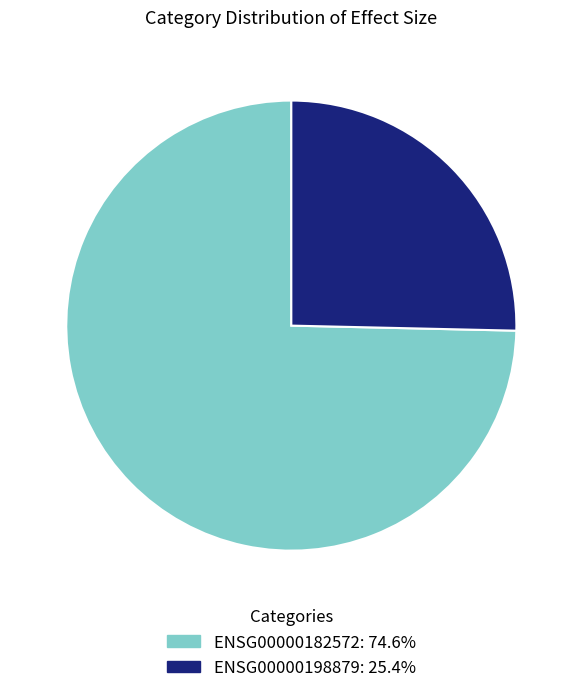

Which has a higher value, ENSG00000182572 or ENSG00000198879?

ENSG00000182572